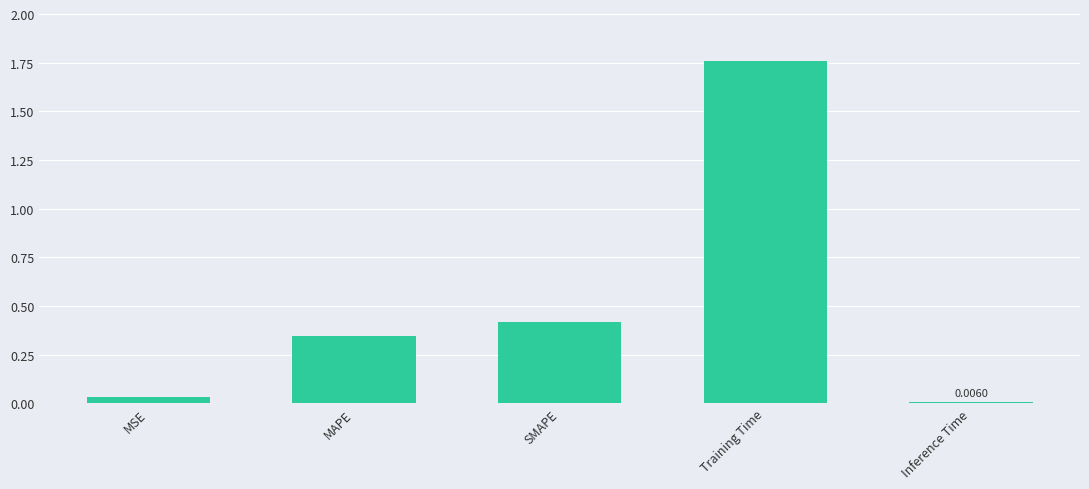

Which has a higher value, SMAPE or MAPE?

SMAPE